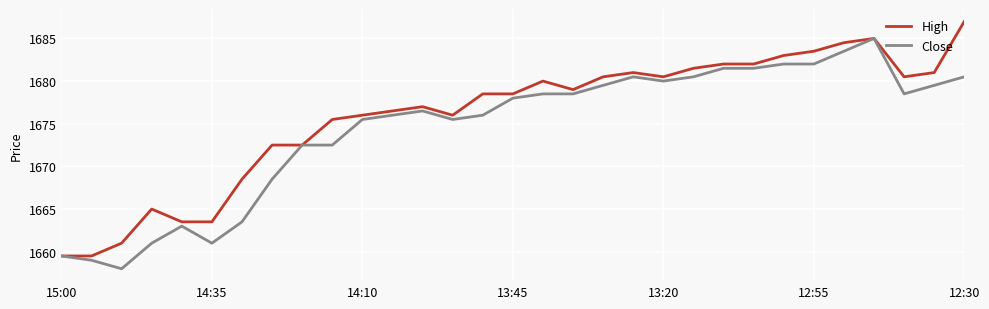

What is the greatest value displayed?

1687.0